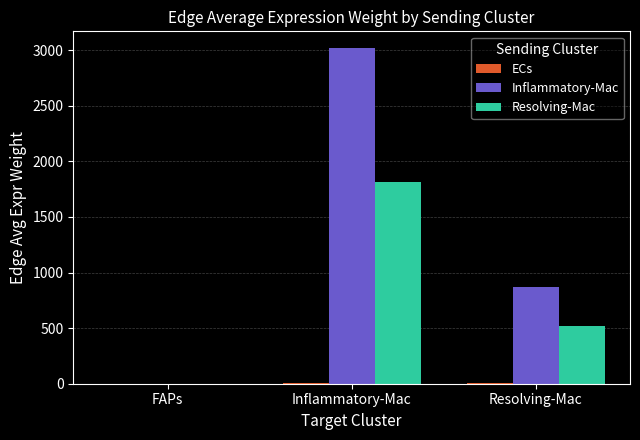

At which label does Resolving-Mac reach its peak?

Inflammatory-Mac